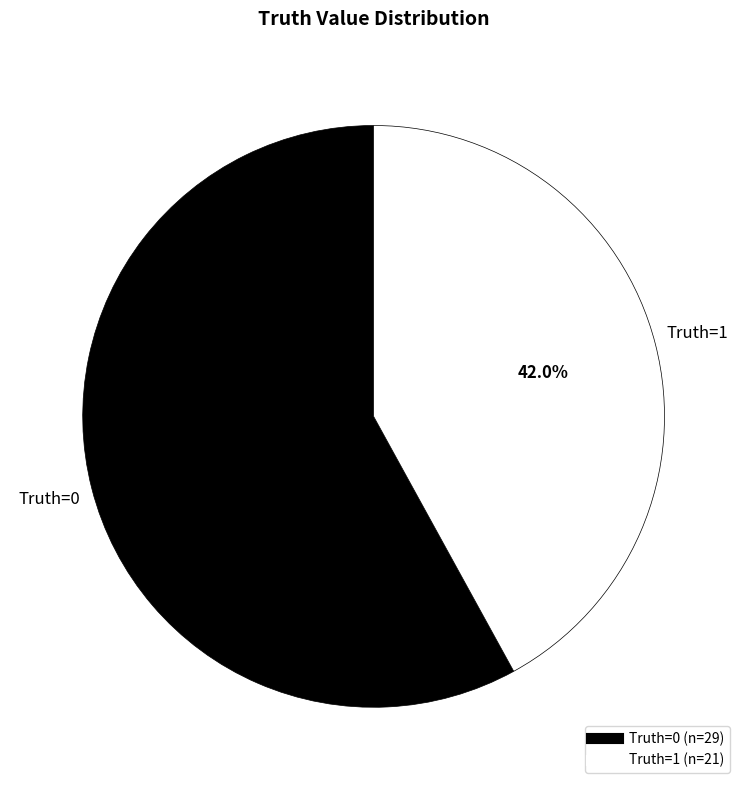

Is there any slice that represents more than half of the pie?

Yes